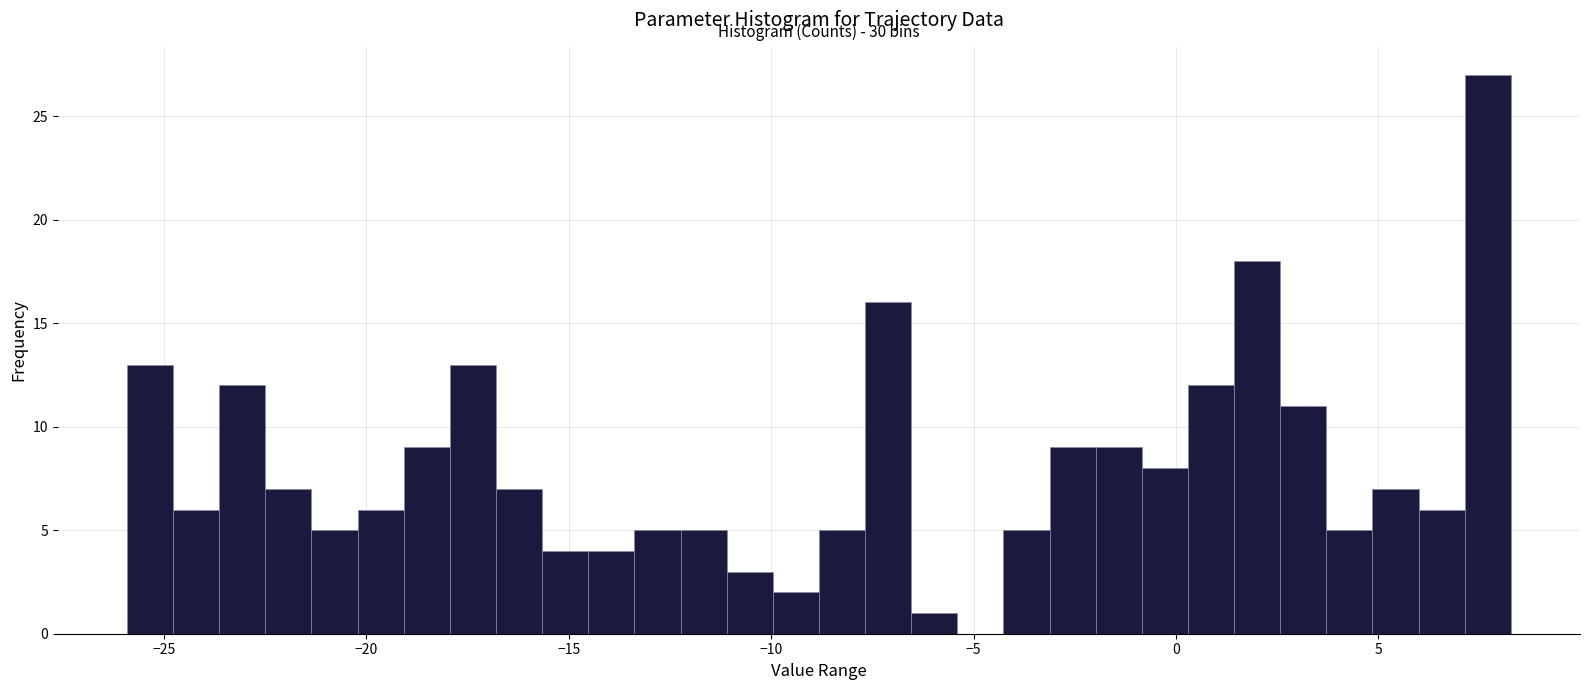

Around what value on the x-axis is the tallest bar? Give the approximate position of its centre, as read against the axis.

7.5